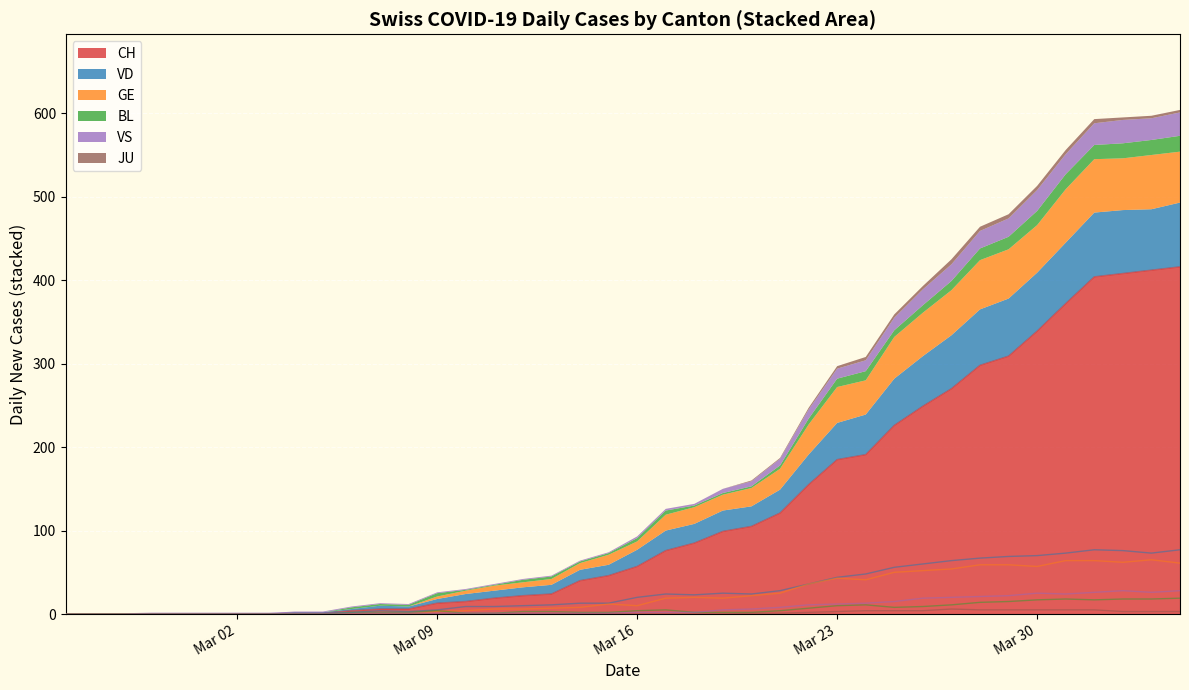

What is the maximum value for CH?

416